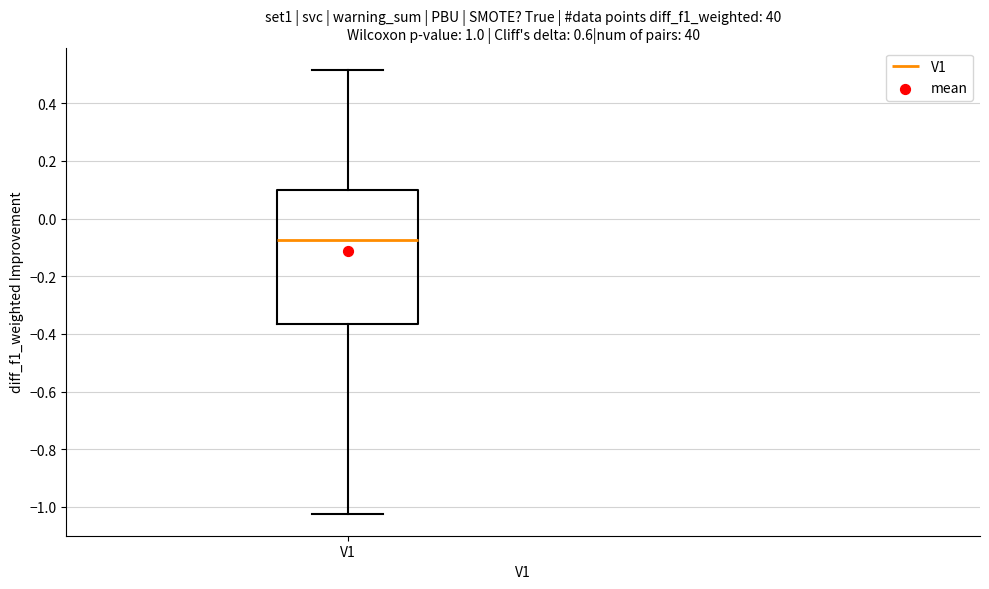

Read this box plot against the y-axis: the position of the median line, the range covered by the box, and the ends of both whiskers. The values are not printed on the chart, so give them approximately, as read against the axis.

median -0.08, box -0.36 to 0.10, whiskers -1.02 to 0.52